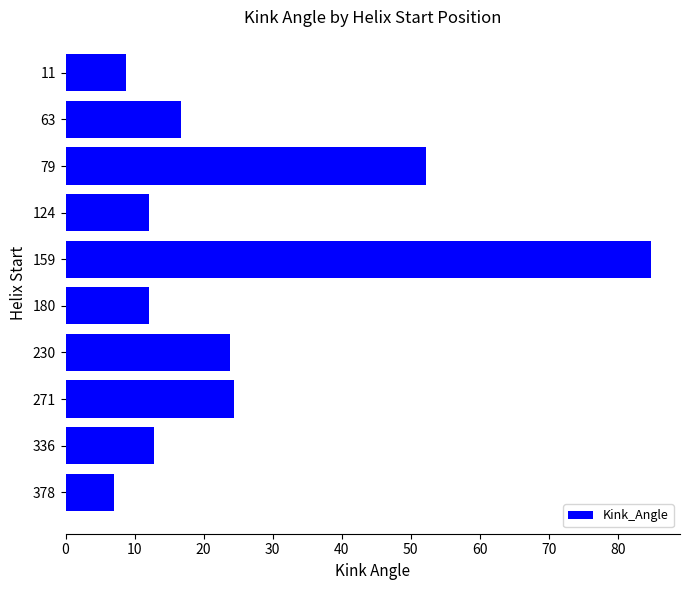

Between 271 and 124, which is larger?

271